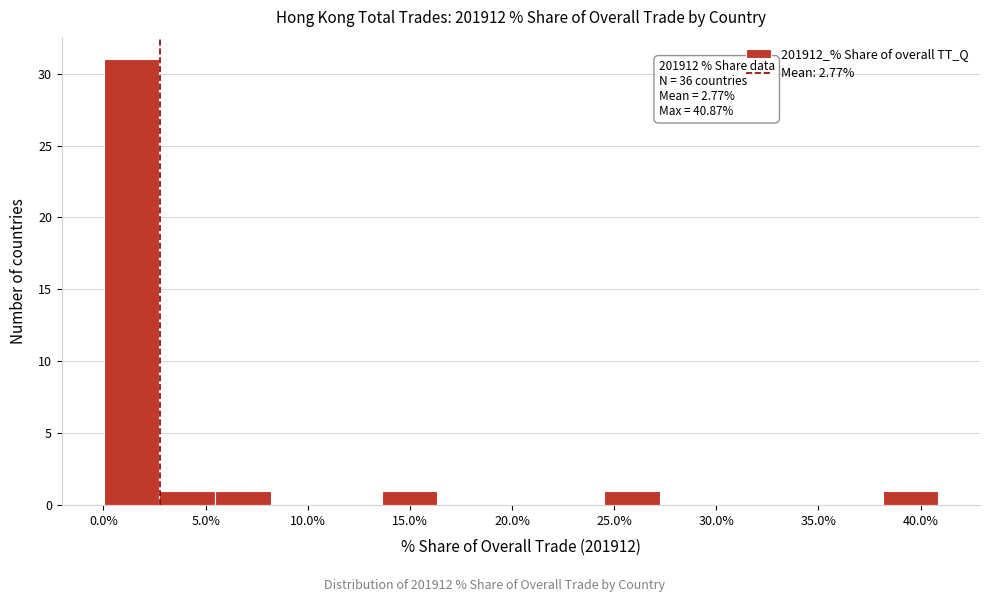

Which range on the x-axis has the tallest bar?

0.0 to 2.5